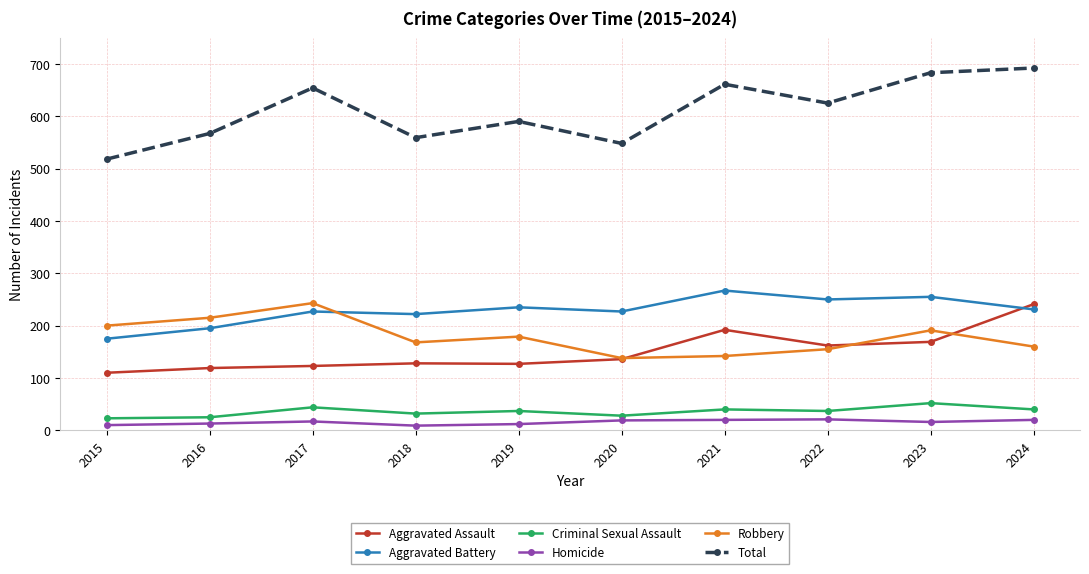

What is the sum of all Aggravated Battery values?

2284